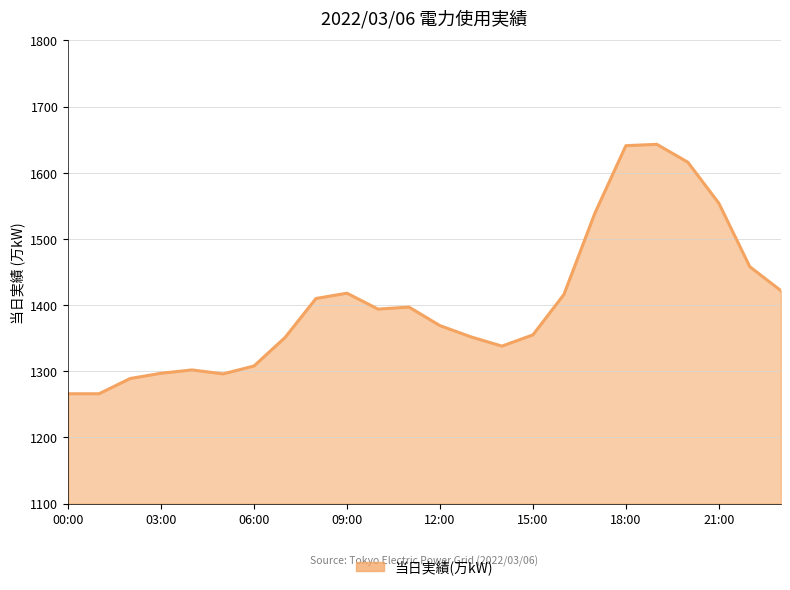

What is the difference between the maximum and minimum values?

377